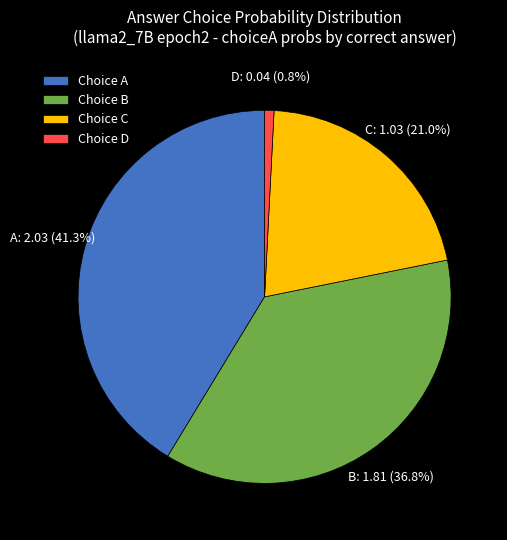

Which category has the biggest portion of the pie?

Choice A